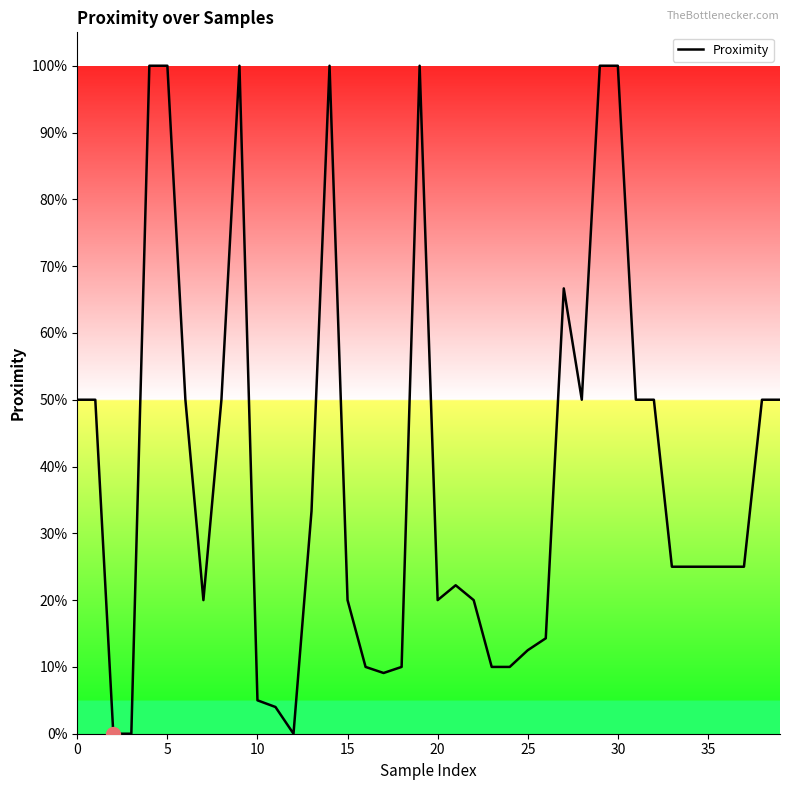

Does the chart display data point markers on the line(s)?

No